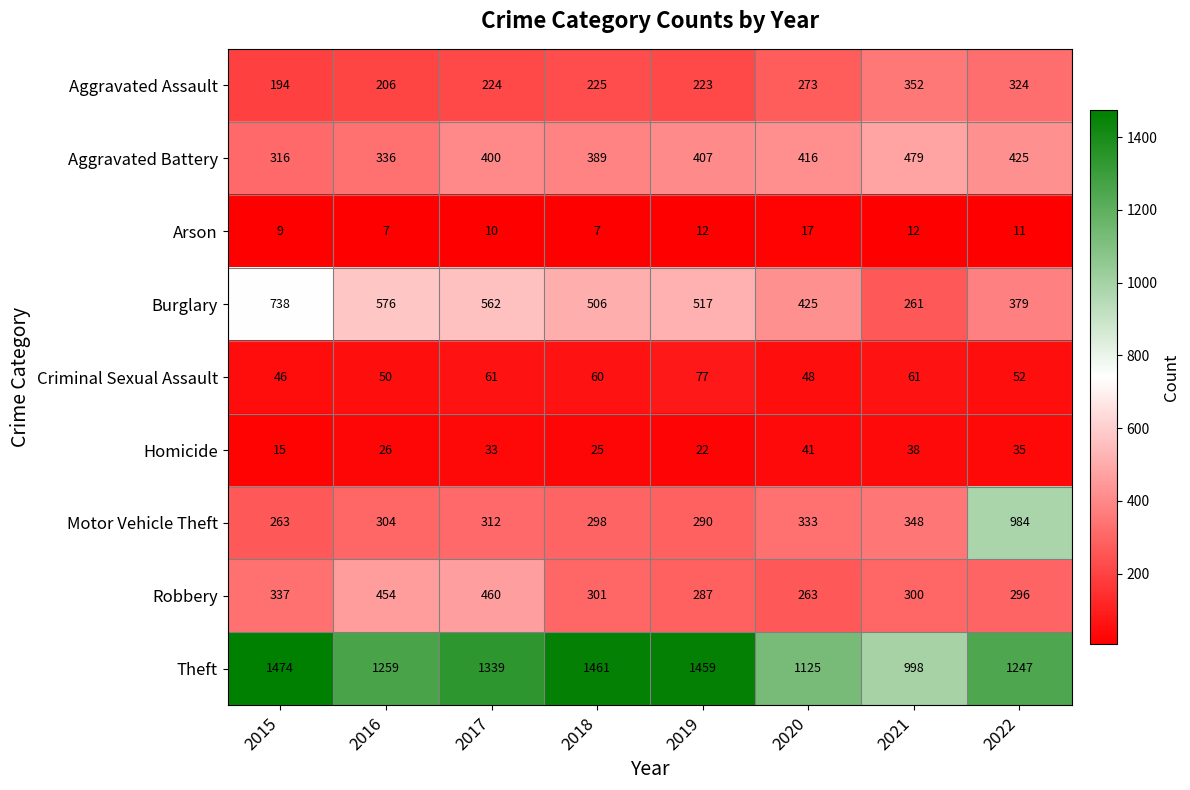

What is the spread (max minus min) of values at 2019?

1447